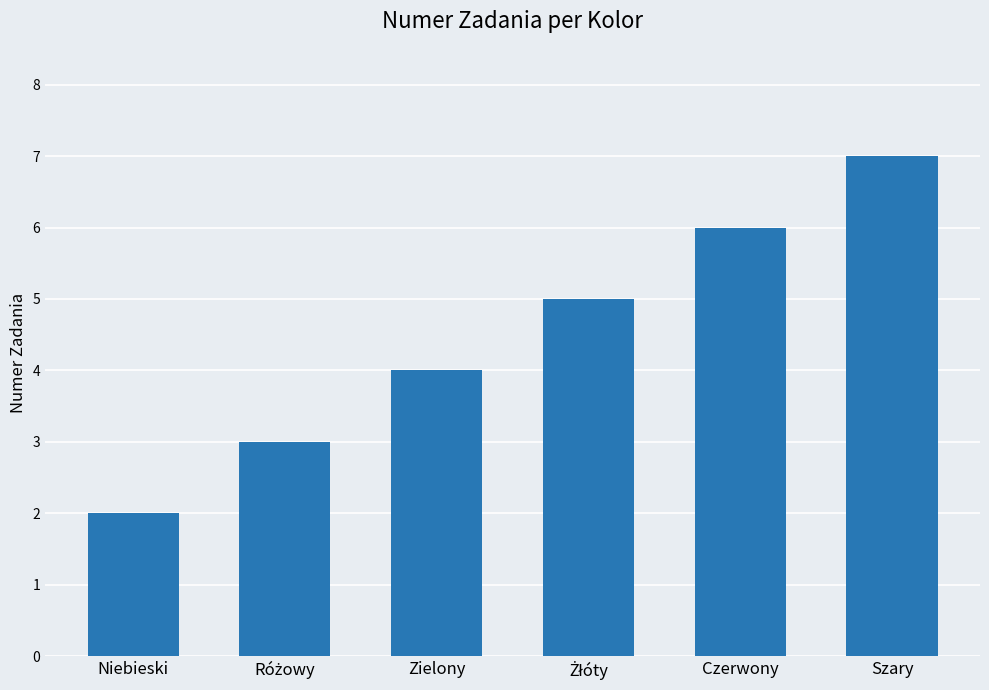

Reading right to left, what are all the values shown in this chart?

7	6	5	4	3	2